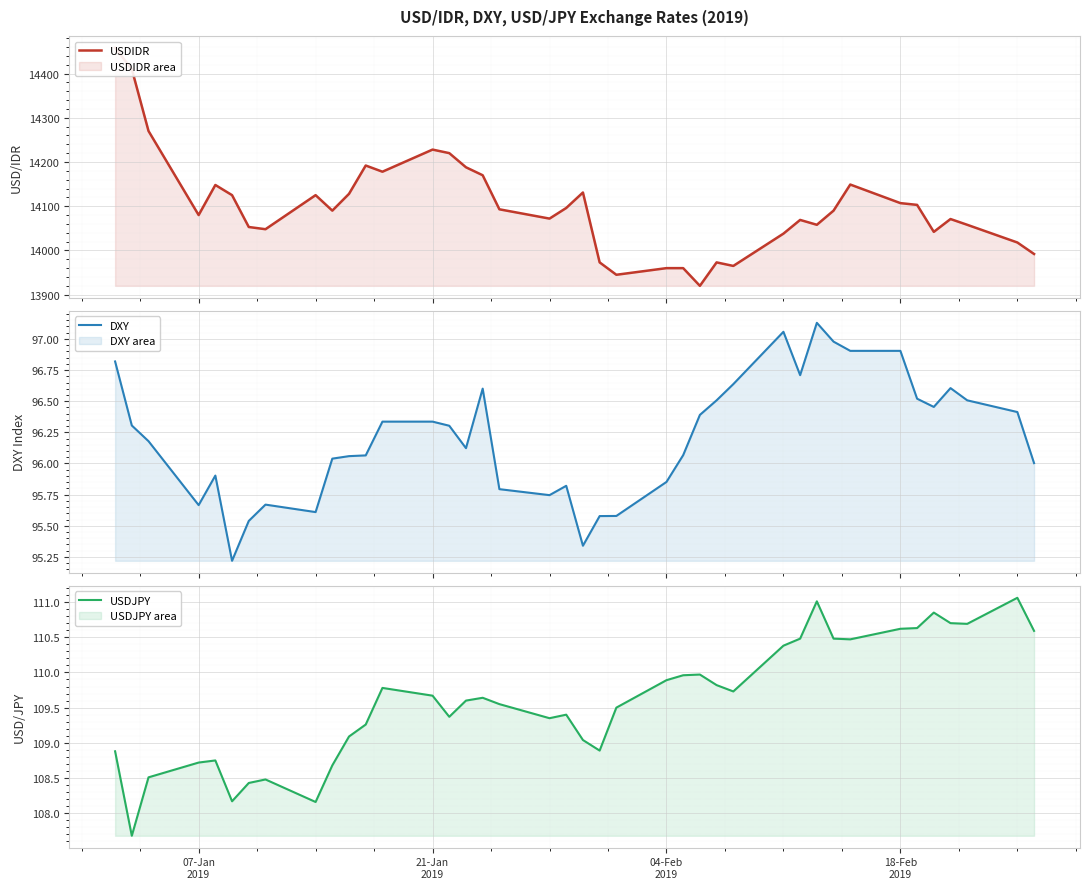

What is the highest value of the DXY series?

97.1